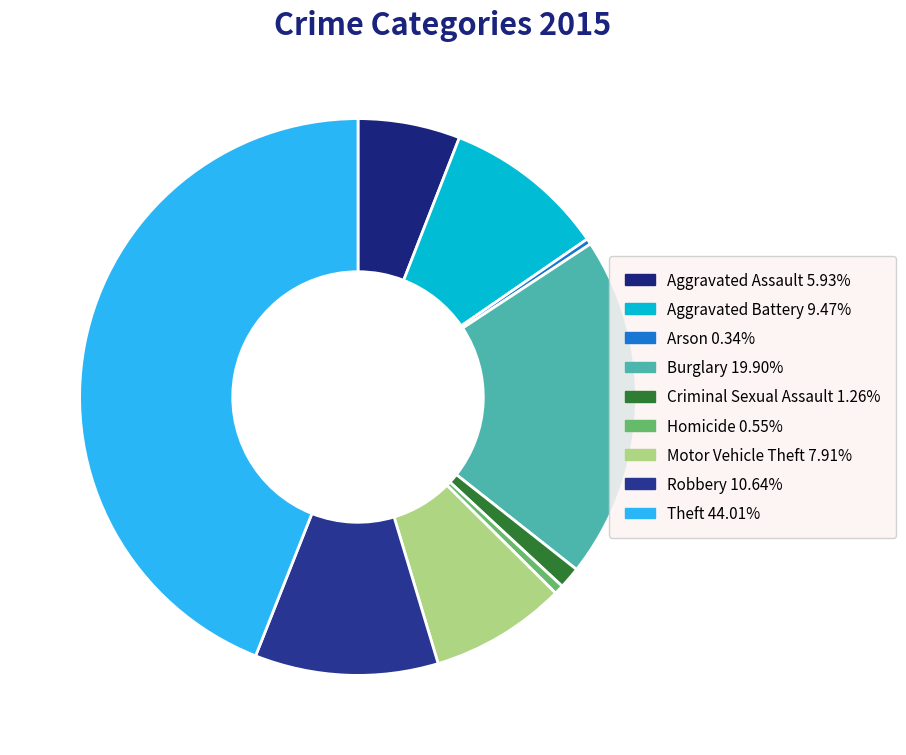

What percentage is the Aggravated Assault slice, to the nearest percent?

6%